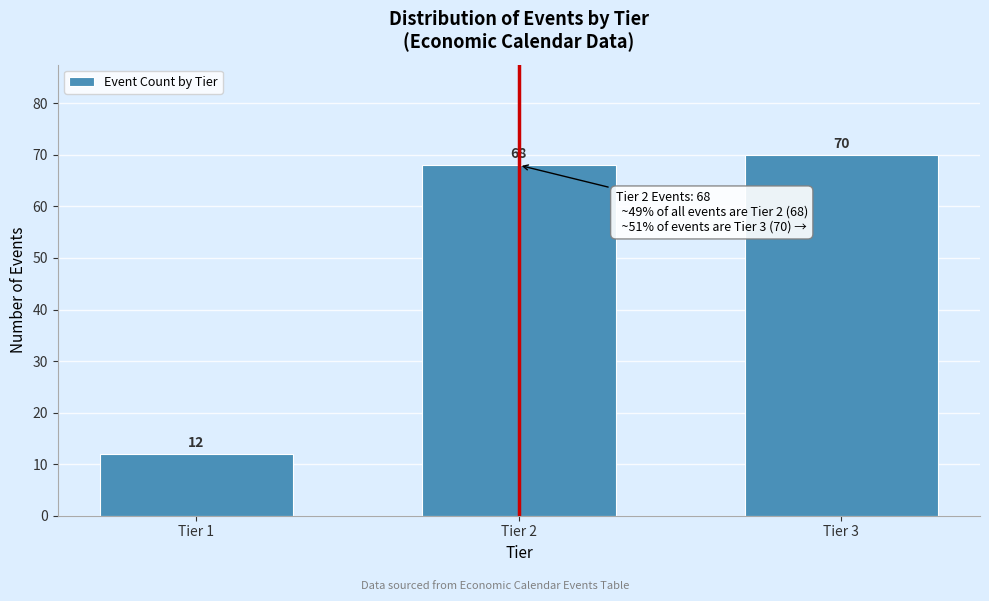

Reading right to left, extract all data points from this chart.

Tier 3=70	Tier 2=68	Tier 1=12